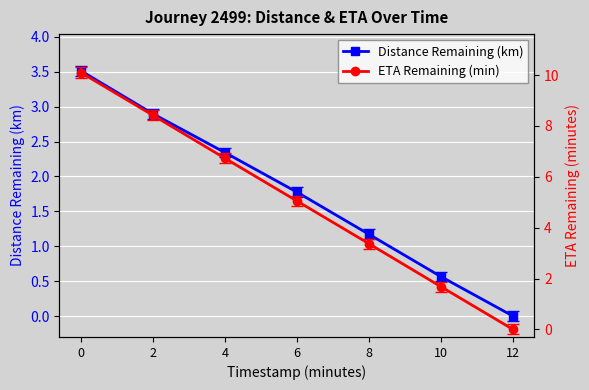

True or false: ETA Remaining (min) has more than 0 interior local peaks.

False